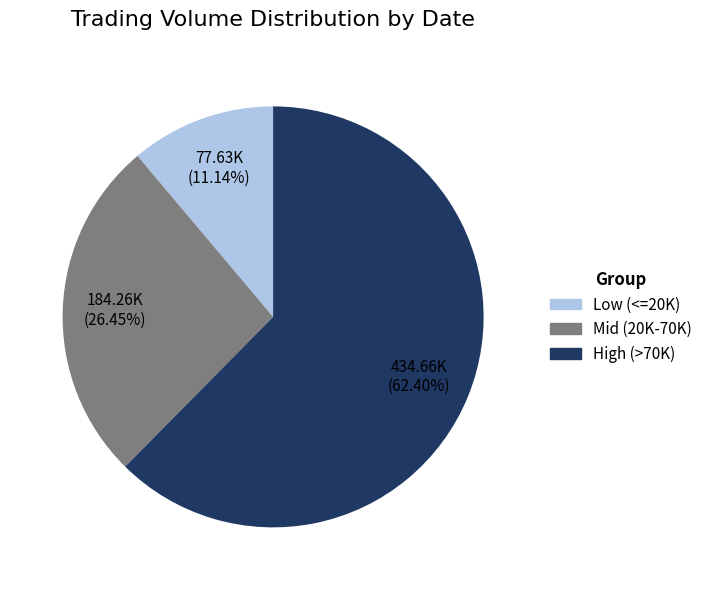

Count the number of slices in the pie.

3